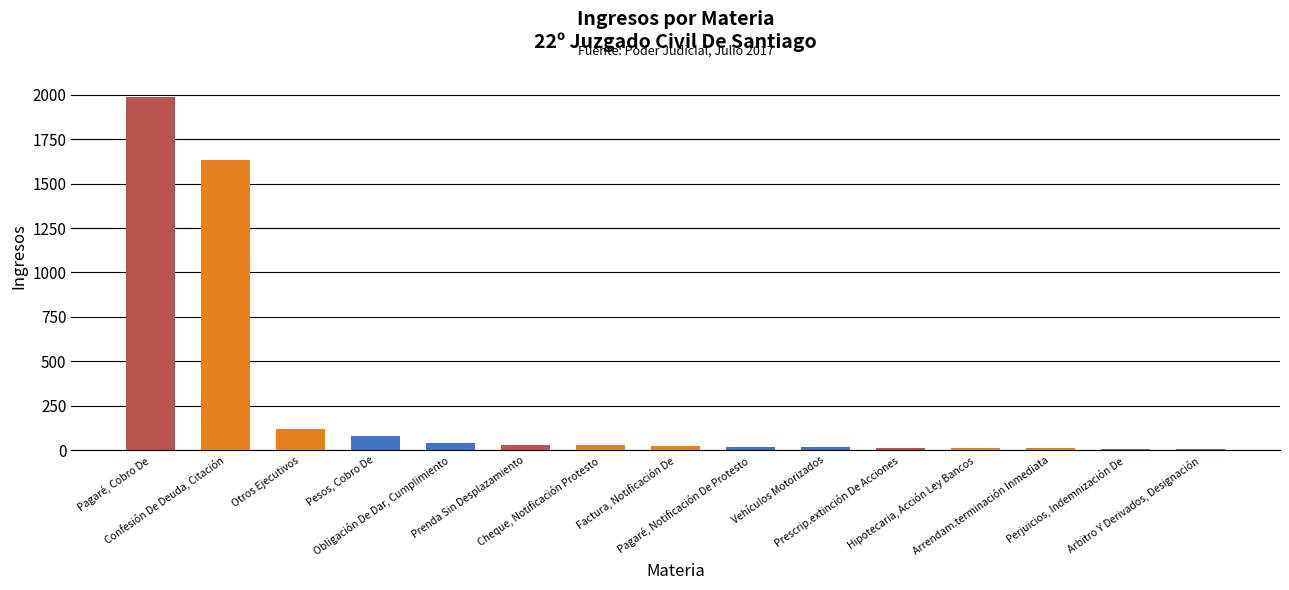

What is the change in value from Obligación De Dar, Cumplimiento to Vehículos Motorizados?

-22